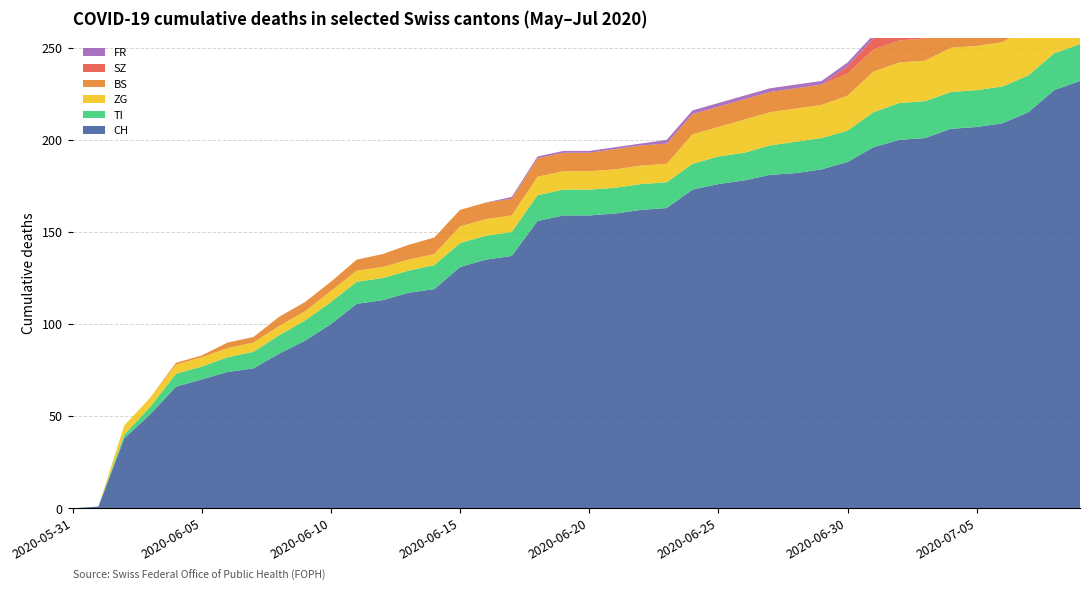

Reading right to left, extract all data points from this chart.

CH: 2020-07-09=232	2020-07-08=227	2020-07-07=215	2020-07-06=209	2020-07-05=207	2020-07-04=206	2020-07-03=201	2020-07-02=200	2020-07-01=196	2020-06-30=188	2020-06-29=184	2020-06-28=182	2020-06-27=181	2020-06-26=178	2020-06-25=176	2020-06-24=173	2020-06-23=163	2020-06-22=162	2020-06-21=160	2020-06-20=159	2020-06-19=159	2020-06-18=156	2020-06-17=137	2020-06-16=135	2020-06-15=131	2020-06-14=119	2020-06-13=117	2020-06-12=113	2020-06-11=111	2020-06-10=100	2020-06-09=91	2020-06-08=84	2020-06-07=76	2020-06-06=74	2020-06-05=70	2020-06-04=66	2020-06-03=51	2020-06-02=38	2020-06-01=1	2020-05-31=0
TI: 2020-07-09=20	2020-07-08=20	2020-07-07=20	2020-07-06=20	2020-07-05=20	2020-07-04=20	2020-07-03=20	2020-07-02=20	2020-07-01=19	2020-06-30=17	2020-06-29=17	2020-06-28=17	2020-06-27=16	2020-06-26=15	2020-06-25=15	2020-06-24=14	2020-06-23=14	2020-06-22=14	2020-06-21=14	2020-06-20=14	2020-06-19=14	2020-06-18=14	2020-06-17=13	2020-06-16=13	2020-06-15=13	2020-06-14=13	2020-06-13=12	2020-06-12=12	2020-06-11=12	2020-06-10=12	2020-06-09=11	2020-06-08=10	2020-06-07=9	2020-06-06=8	2020-06-05=7	2020-06-04=7	2020-06-03=4	2020-06-02=2	2020-06-01=0	2020-05-31=0
ZG: 2020-07-09=31	2020-07-08=29	2020-07-07=26	2020-07-06=24	2020-07-05=24	2020-07-04=24	2020-07-03=22	2020-07-02=22	2020-07-01=22	2020-06-30=19	2020-06-29=18	2020-06-28=18	2020-06-27=18	2020-06-26=18	2020-06-25=16	2020-06-24=16	2020-06-23=10	2020-06-22=10	2020-06-21=10	2020-06-20=10	2020-06-19=10	2020-06-18=10	2020-06-17=9	2020-06-16=9	2020-06-15=9	2020-06-14=6	2020-06-13=6	2020-06-12=6	2020-06-11=6	2020-06-10=6	2020-06-09=5	2020-06-08=5	2020-06-07=5	2020-06-06=5	2020-06-05=5	2020-06-04=5	2020-06-03=5	2020-06-02=5	2020-06-01=0	2020-05-31=0
BS: 2020-07-09=12	2020-07-08=12	2020-07-07=12	2020-07-06=12	2020-07-05=12	2020-07-04=12	2020-07-03=12	2020-07-02=12	2020-07-01=12	2020-06-30=12	2020-06-29=11	2020-06-28=11	2020-06-27=11	2020-06-26=11	2020-06-25=11	2020-06-24=11	2020-06-23=11	2020-06-22=11	2020-06-21=11	2020-06-20=10	2020-06-19=10	2020-06-18=10	2020-06-17=9	2020-06-16=9	2020-06-15=9	2020-06-14=9	2020-06-13=8	2020-06-12=7	2020-06-11=6	2020-06-10=5	2020-06-09=5	2020-06-08=5	2020-06-07=3	2020-06-06=3	2020-06-05=1	2020-06-04=1	2020-06-03=0	2020-06-02=0	2020-06-01=0	2020-05-31=0
SZ: 2020-07-09=17	2020-07-08=17	2020-07-07=9	2020-07-06=9	2020-07-05=9	2020-07-04=9	2020-07-03=9	2020-07-02=9	2020-07-01=6	2020-06-30=4	2020-06-29=0	2020-06-28=0	2020-06-27=0	2020-06-26=0	2020-06-25=0	2020-06-24=0	2020-06-23=0	2020-06-22=0	2020-06-21=0	2020-06-20=0	2020-06-19=0	2020-06-18=0	2020-06-17=0	2020-06-16=0	2020-06-15=0	2020-06-14=0	2020-06-13=0	2020-06-12=0	2020-06-11=0	2020-06-10=0	2020-06-09=0	2020-06-08=0	2020-06-07=0	2020-06-06=0	2020-06-05=0	2020-06-04=0	2020-06-03=0	2020-06-02=0	2020-06-01=0	2020-05-31=0
FR: 2020-07-09=2	2020-07-08=2	2020-07-07=2	2020-07-06=2	2020-07-05=2	2020-07-04=2	2020-07-03=2	2020-07-02=2	2020-07-01=2	2020-06-30=2	2020-06-29=2	2020-06-28=2	2020-06-27=2	2020-06-26=2	2020-06-25=2	2020-06-24=2	2020-06-23=2	2020-06-22=1	2020-06-21=1	2020-06-20=1	2020-06-19=1	2020-06-18=1	2020-06-17=1	2020-06-16=0	2020-06-15=0	2020-06-14=0	2020-06-13=0	2020-06-12=0	2020-06-11=0	2020-06-10=0	2020-06-09=0	2020-06-08=0	2020-06-07=0	2020-06-06=0	2020-06-05=0	2020-06-04=0	2020-06-03=0	2020-06-02=0	2020-06-01=0	2020-05-31=0